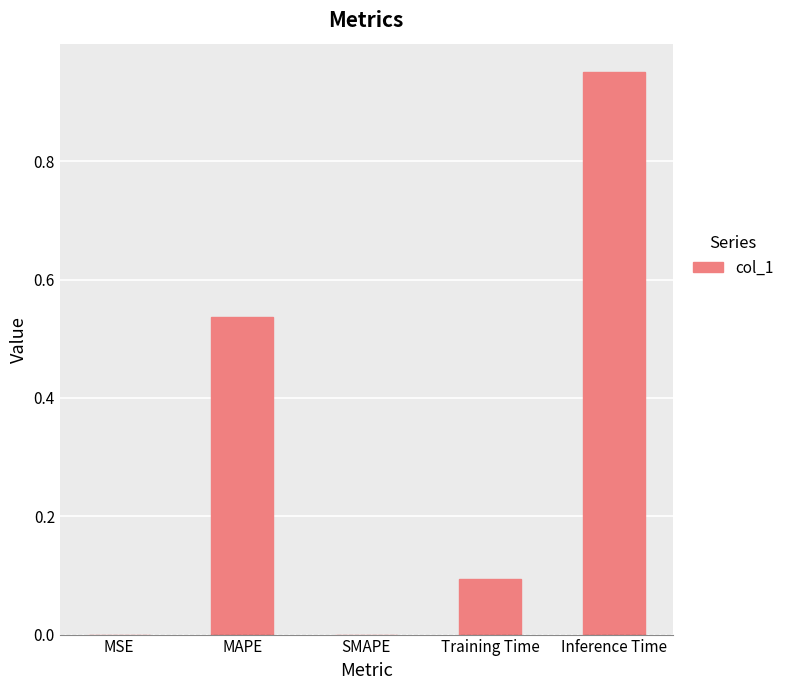

What is the approximate value at Training Time?

0.1